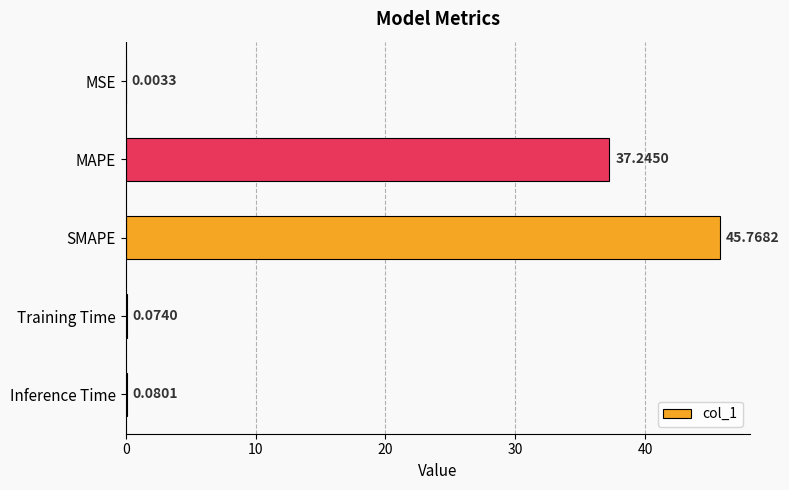

What is the sum of the values at MAPE and MSE?

37.2